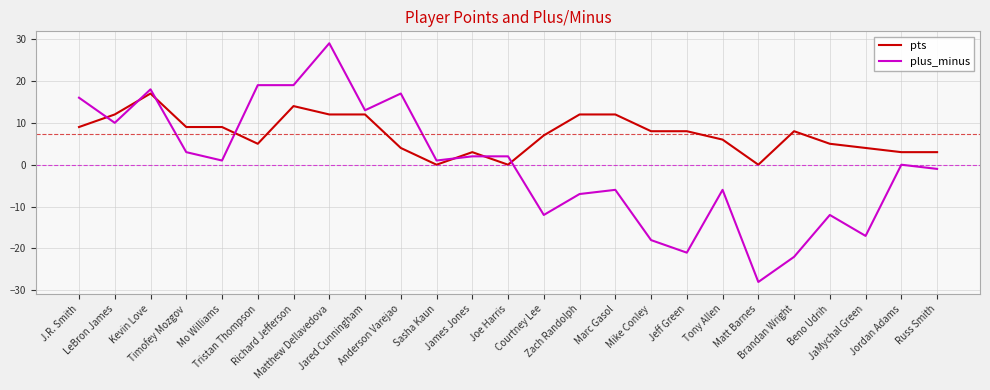

Between which two adjacent categories do plus_minus and pts first intersect?

J.R. Smith and LeBron James